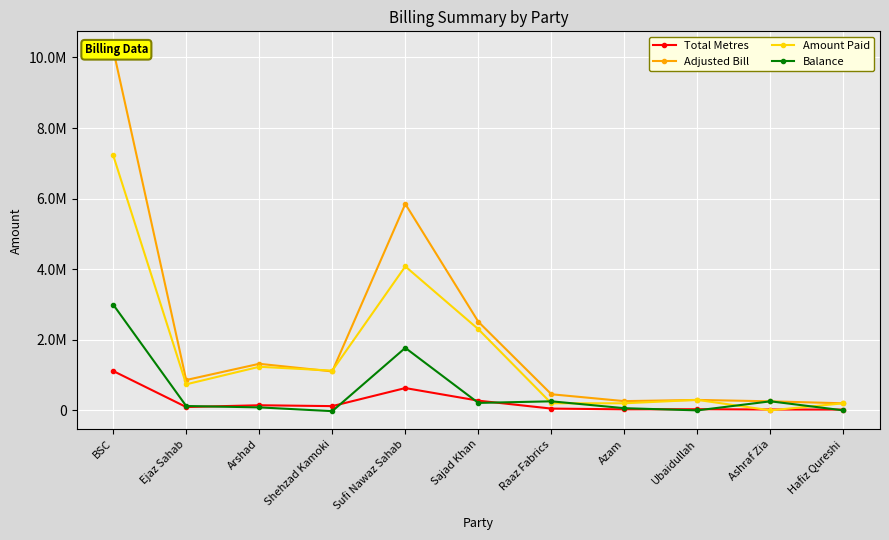

Which category has the highest value across all series?

BSC